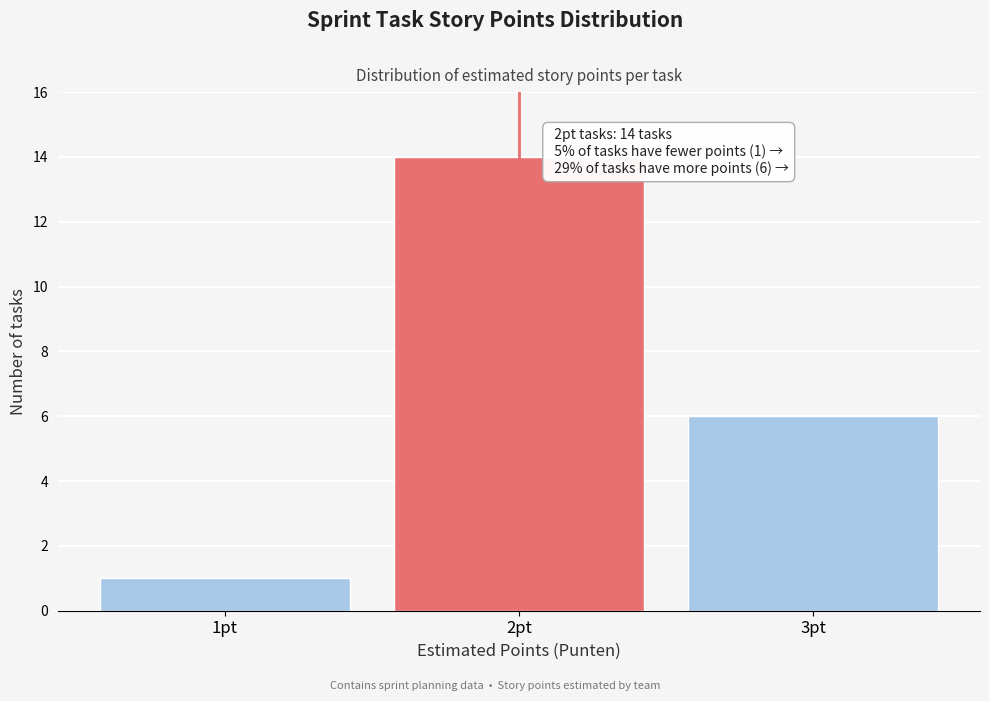

Reading left to right, list all the values displayed in this chart.

1	14	6